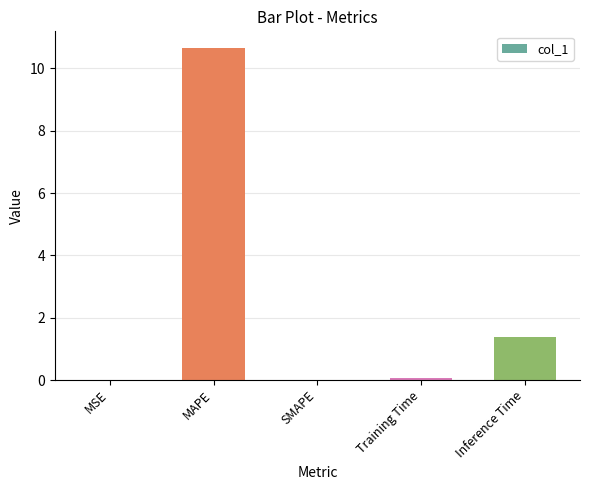

What is the greatest value displayed?

10.7